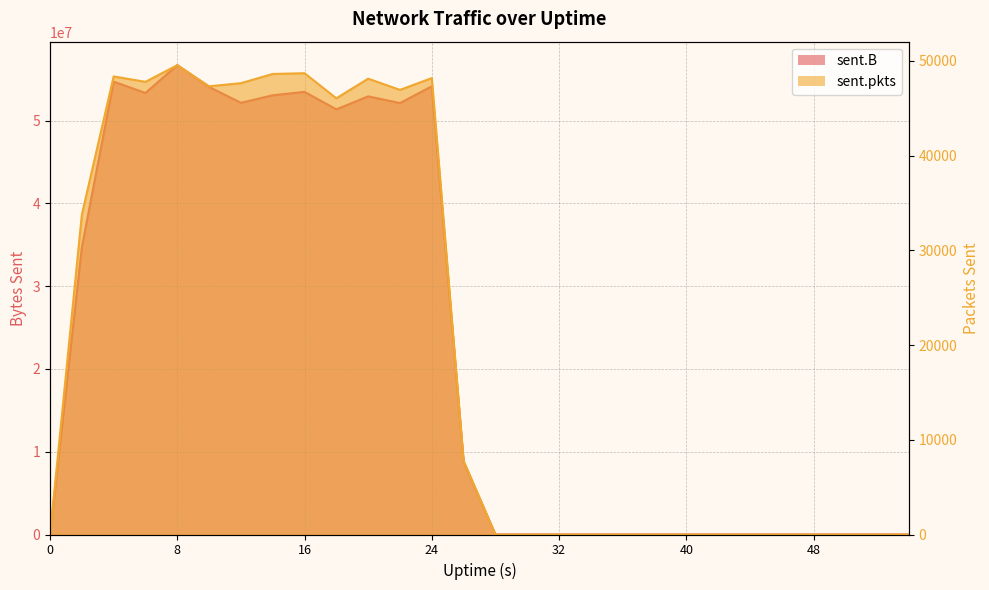

Rank the series at 30 from highest to lowest value.

sent.B, sent.pkts